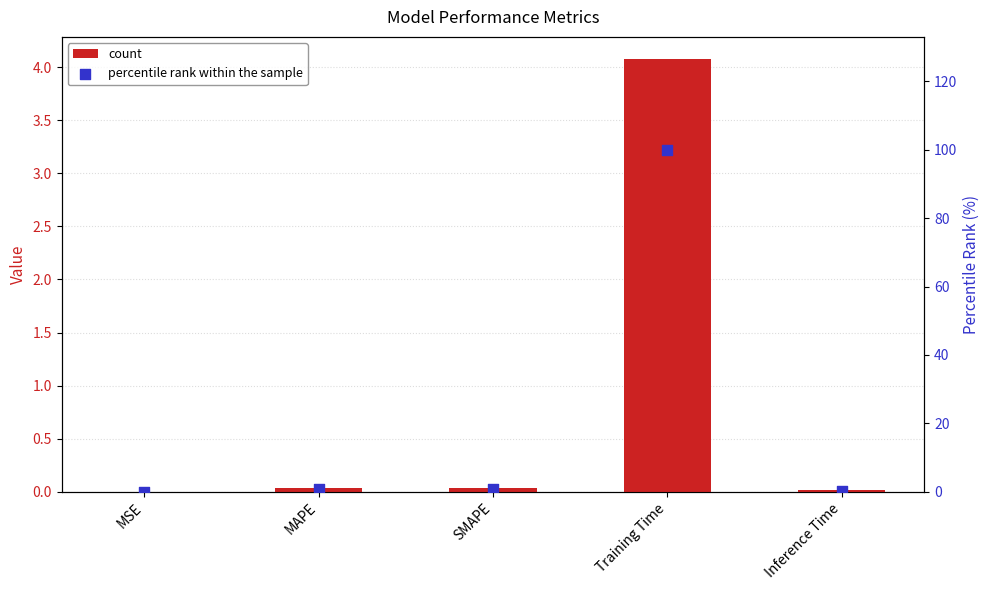

Which series has the largest Y range (max minus min)?

percentile rank